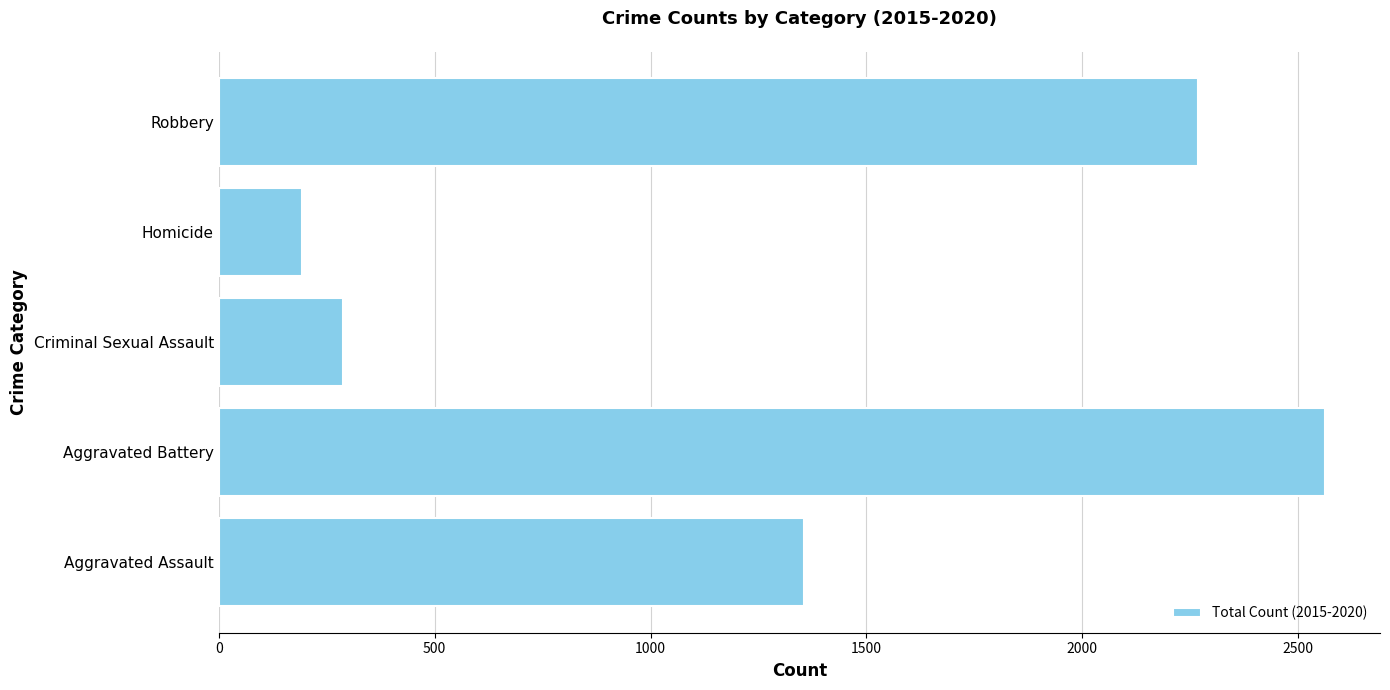

How many values are below 1355?

2